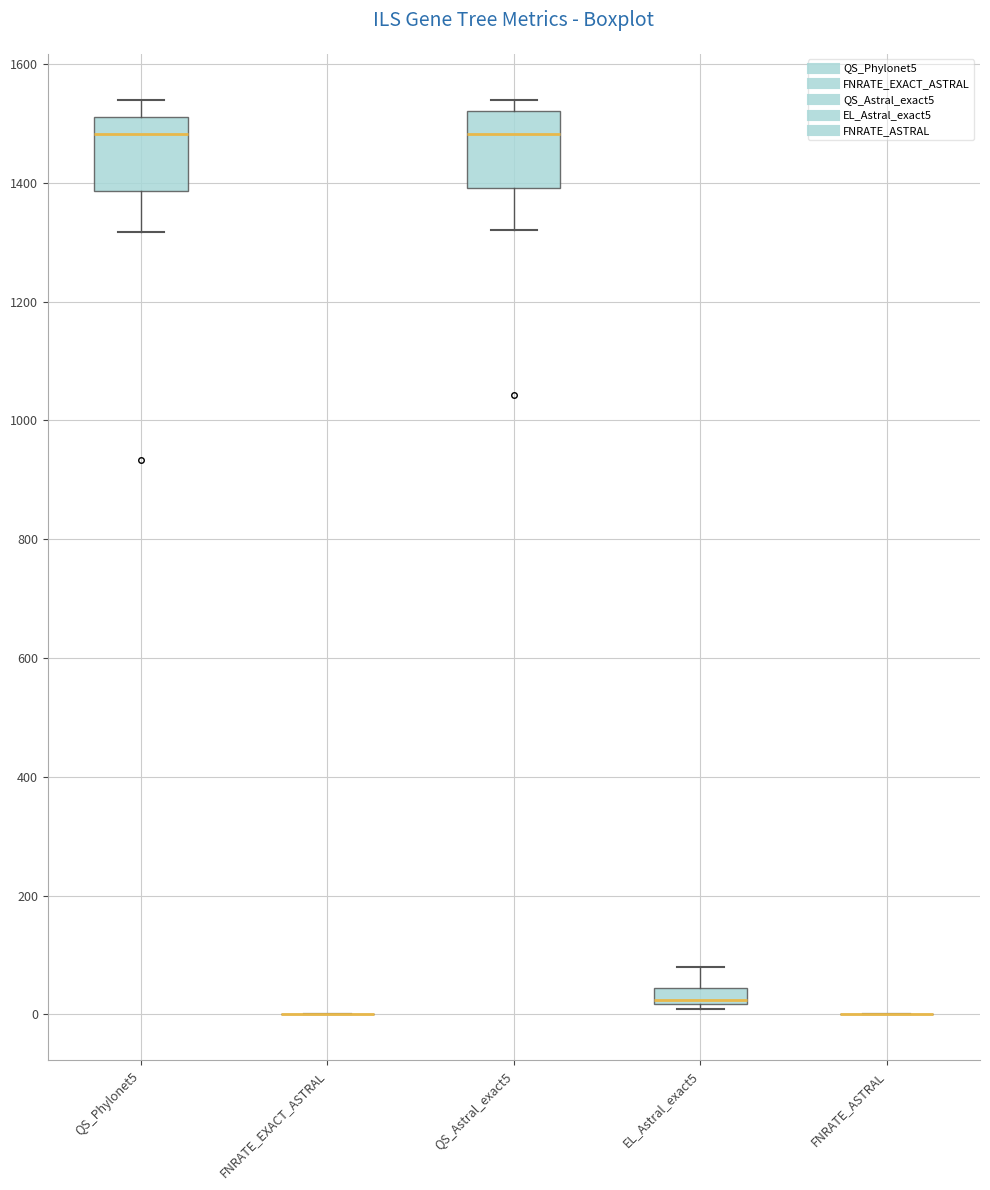

Where is the lower edge of the box for EL_Astral_exact5 on the y-axis? The values are not printed on the chart, so give them approximately, as read against the axis.

20